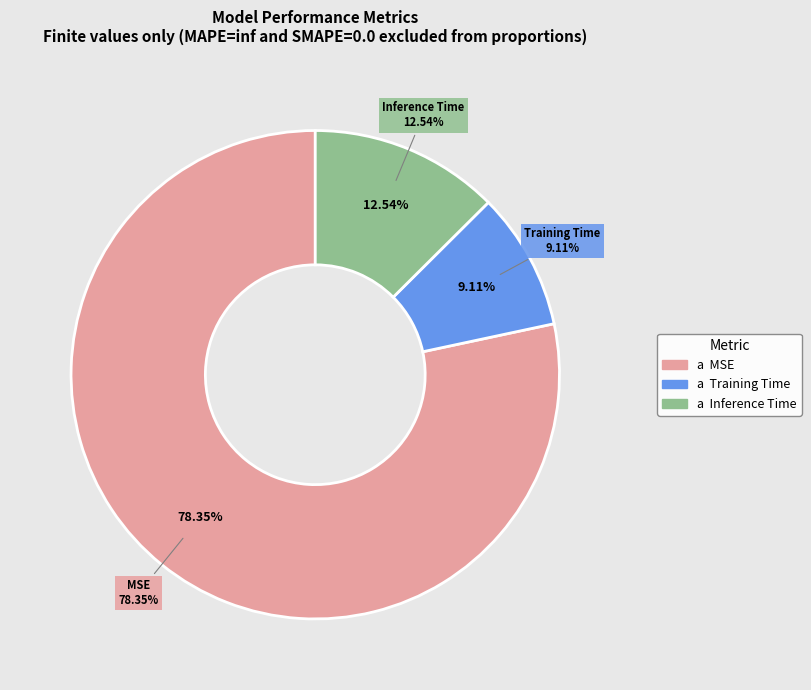

Which has a higher value, MSE or Inference Time?

MSE